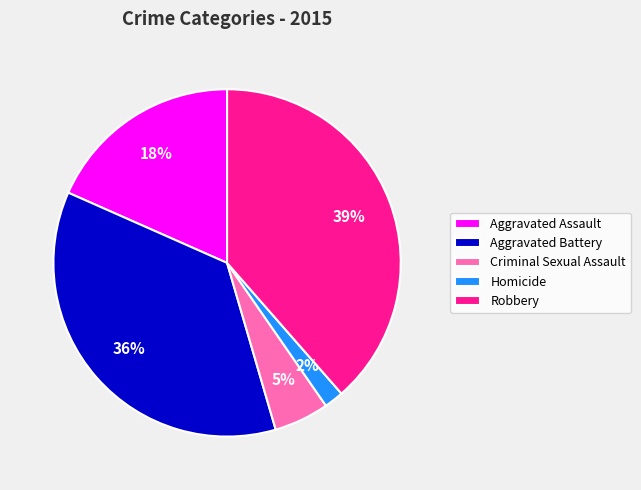

Combined, do Aggravated Battery and Robbery account for over 50%?

Yes